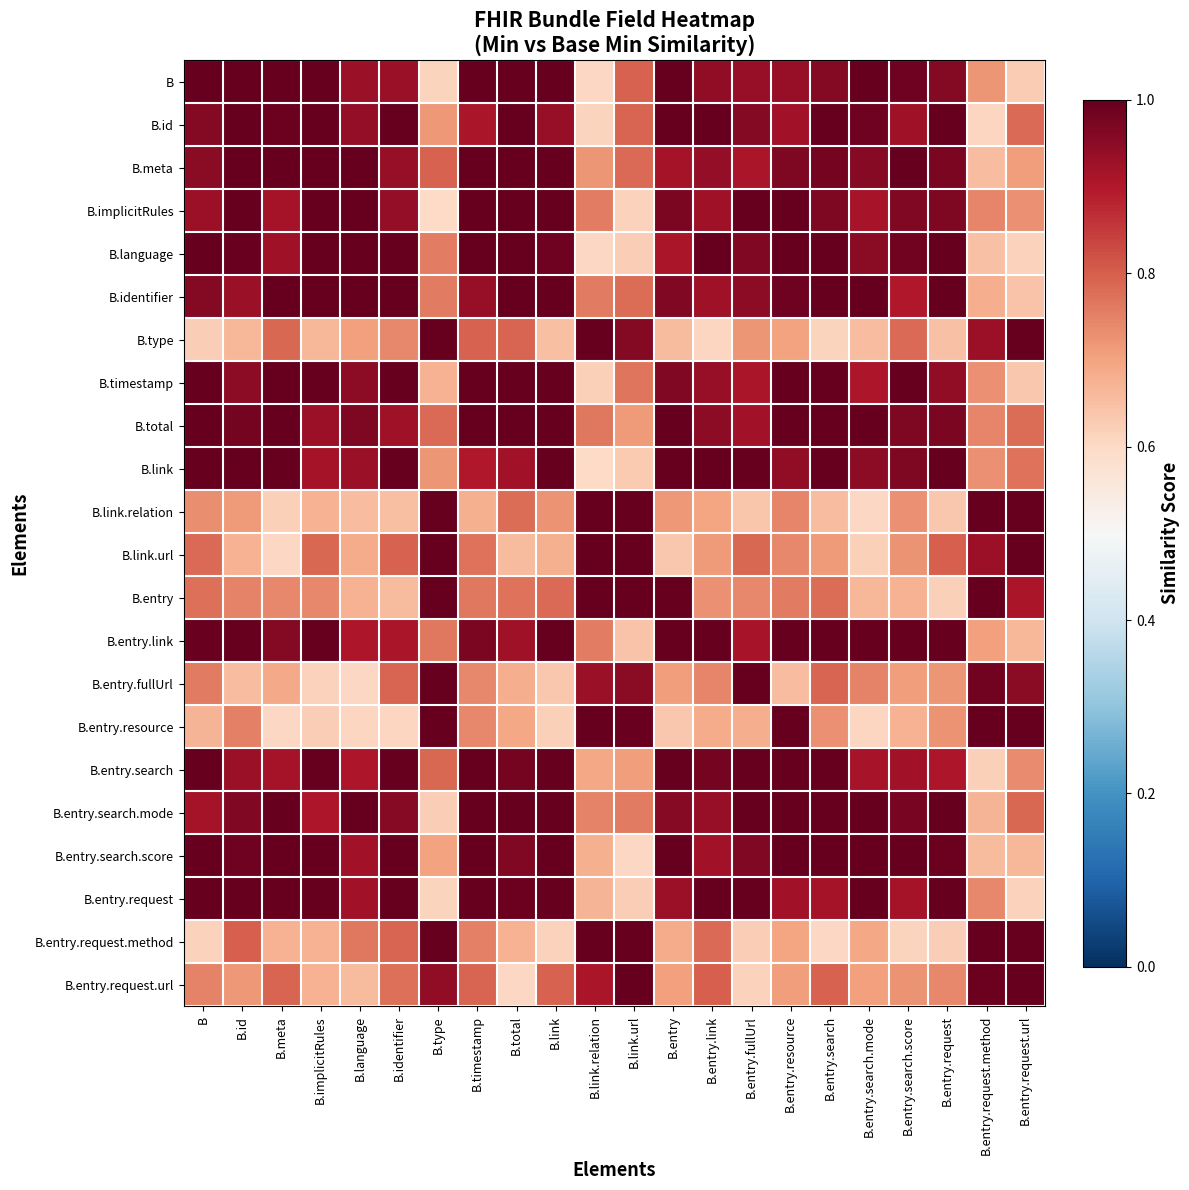

Reading left to right, transcribe all the data shown in this chart.

B: B=1.0	B.id=1.0	B.meta=1.0	B.implicitRules=1.0	B.language=0.9	B.identifier=0.9	B.type=0.6	B.timestamp=1.0	B.total=1.0	B.link=1.0	B.link.relation=0.6	B.link.url=0.8	B.entry=1.0	B.entry.link=0.9	B.entry.fullUrl=0.9	B.entry.resource=0.9	B.entry.search=1.0	B.entry.search.mode=1.0	B.entry.search.score=1.0	B.entry.request=1.0	B.entry.request.method=0.7	B.entry.request.url=0.6
B.id: B=1.0	B.id=1.0	B.meta=1.0	B.implicitRules=1.0	B.language=0.9	B.identifier=1.0	B.type=0.7	B.timestamp=0.9	B.total=1.0	B.link=0.9	B.link.relation=0.6	B.link.url=0.8	B.entry=1.0	B.entry.link=1.0	B.entry.fullUrl=1.0	B.entry.resource=0.9	B.entry.search=1.0	B.entry.search.mode=1.0	B.entry.search.score=0.9	B.entry.request=1.0	B.entry.request.method=0.6	B.entry.request.url=0.8
B.meta: B=1.0	B.id=1.0	B.meta=1.0	B.implicitRules=1.0	B.language=1.0	B.identifier=0.9	B.type=0.8	B.timestamp=1.0	B.total=1.0	B.link=1.0	B.link.relation=0.7	B.link.url=0.8	B.entry=0.9	B.entry.link=0.9	B.entry.fullUrl=0.9	B.entry.resource=1.0	B.entry.search=1.0	B.entry.search.mode=1.0	B.entry.search.score=1.0	B.entry.request=1.0	B.entry.request.method=0.7	B.entry.request.url=0.7
B.implicitRules: B=0.9	B.id=1.0	B.meta=0.9	B.implicitRules=1.0	B.language=1.0	B.identifier=0.9	B.type=0.6	B.timestamp=1.0	B.total=1.0	B.link=1.0	B.link.relation=0.8	B.link.url=0.6	B.entry=1.0	B.entry.link=0.9	B.entry.fullUrl=1.0	B.entry.resource=1.0	B.entry.search=1.0	B.entry.search.mode=0.9	B.entry.search.score=1.0	B.entry.request=1.0	B.entry.request.method=0.7	B.entry.request.url=0.7
B.language: B=1.0	B.id=1.0	B.meta=0.9	B.implicitRules=1.0	B.language=1.0	B.identifier=1.0	B.type=0.8	B.timestamp=1.0	B.total=1.0	B.link=1.0	B.link.relation=0.6	B.link.url=0.6	B.entry=0.9	B.entry.link=1.0	B.entry.fullUrl=1.0	B.entry.resource=1.0	B.entry.search=1.0	B.entry.search.mode=0.9	B.entry.search.score=1.0	B.entry.request=1.0	B.entry.request.method=0.6	B.entry.request.url=0.6
B.identifier: B=1.0	B.id=0.9	B.meta=1.0	B.implicitRules=1.0	B.language=1.0	B.identifier=1.0	B.type=0.8	B.timestamp=0.9	B.total=1.0	B.link=1.0	B.link.relation=0.8	B.link.url=0.8	B.entry=1.0	B.entry.link=0.9	B.entry.fullUrl=0.9	B.entry.resource=1.0	B.entry.search=1.0	B.entry.search.mode=1.0	B.entry.search.score=0.9	B.entry.request=1.0	B.entry.request.method=0.7	B.entry.request.url=0.6
B.type: B=0.6	B.id=0.7	B.meta=0.8	B.implicitRules=0.7	B.language=0.7	B.identifier=0.7	B.type=1.0	B.timestamp=0.8	B.total=0.8	B.link=0.7	B.link.relation=1.0	B.link.url=1.0	B.entry=0.7	B.entry.link=0.6	B.entry.fullUrl=0.7	B.entry.resource=0.7	B.entry.search=0.6	B.entry.search.mode=0.7	B.entry.search.score=0.8	B.entry.request=0.6	B.entry.request.method=0.9	B.entry.request.url=1.0
B.timestamp: B=1.0	B.id=0.9	B.meta=1.0	B.implicitRules=1.0	B.language=0.9	B.identifier=1.0	B.type=0.7	B.timestamp=1.0	B.total=1.0	B.link=1.0	B.link.relation=0.6	B.link.url=0.8	B.entry=1.0	B.entry.link=0.9	B.entry.fullUrl=0.9	B.entry.resource=1.0	B.entry.search=1.0	B.entry.search.mode=0.9	B.entry.search.score=1.0	B.entry.request=0.9	B.entry.request.method=0.7	B.entry.request.url=0.6
B.total: B=1.0	B.id=1.0	B.meta=1.0	B.implicitRules=0.9	B.language=1.0	B.identifier=0.9	B.type=0.8	B.timestamp=1.0	B.total=1.0	B.link=1.0	B.link.relation=0.8	B.link.url=0.7	B.entry=1.0	B.entry.link=0.9	B.entry.fullUrl=0.9	B.entry.resource=1.0	B.entry.search=1.0	B.entry.search.mode=1.0	B.entry.search.score=1.0	B.entry.request=1.0	B.entry.request.method=0.7	B.entry.request.url=0.8
B.link: B=1.0	B.id=1.0	B.meta=1.0	B.implicitRules=0.9	B.language=0.9	B.identifier=1.0	B.type=0.7	B.timestamp=0.9	B.total=0.9	B.link=1.0	B.link.relation=0.6	B.link.url=0.6	B.entry=1.0	B.entry.link=1.0	B.entry.fullUrl=1.0	B.entry.resource=0.9	B.entry.search=1.0	B.entry.search.mode=0.9	B.entry.search.score=1.0	B.entry.request=1.0	B.entry.request.method=0.7	B.entry.request.url=0.8
B.link.relation: B=0.7	B.id=0.7	B.meta=0.6	B.implicitRules=0.7	B.language=0.7	B.identifier=0.6	B.type=1.0	B.timestamp=0.7	B.total=0.8	B.link=0.7	B.link.relation=1.0	B.link.url=1.0	B.entry=0.7	B.entry.link=0.7	B.entry.fullUrl=0.6	B.entry.resource=0.7	B.entry.search=0.7	B.entry.search.mode=0.6	B.entry.search.score=0.7	B.entry.request=0.6	B.entry.request.method=1.0	B.entry.request.url=1.0
B.link.url: B=0.8	B.id=0.7	B.meta=0.6	B.implicitRules=0.8	B.language=0.7	B.identifier=0.8	B.type=1.0	B.timestamp=0.8	B.total=0.7	B.link=0.7	B.link.relation=1.0	B.link.url=1.0	B.entry=0.6	B.entry.link=0.7	B.entry.fullUrl=0.8	B.entry.resource=0.7	B.entry.search=0.7	B.entry.search.mode=0.6	B.entry.search.score=0.7	B.entry.request=0.8	B.entry.request.method=0.9	B.entry.request.url=1.0
B.entry: B=0.8	B.id=0.7	B.meta=0.7	B.implicitRules=0.7	B.language=0.7	B.identifier=0.7	B.type=1.0	B.timestamp=0.8	B.total=0.8	B.link=0.8	B.link.relation=1.0	B.link.url=1.0	B.entry=1.0	B.entry.link=0.7	B.entry.fullUrl=0.7	B.entry.resource=0.8	B.entry.search=0.8	B.entry.search.mode=0.7	B.entry.search.score=0.7	B.entry.request=0.6	B.entry.request.method=1.0	B.entry.request.url=0.9
B.entry.link: B=1.0	B.id=1.0	B.meta=1.0	B.implicitRules=1.0	B.language=0.9	B.identifier=0.9	B.type=0.8	B.timestamp=1.0	B.total=0.9	B.link=1.0	B.link.relation=0.8	B.link.url=0.6	B.entry=1.0	B.entry.link=1.0	B.entry.fullUrl=0.9	B.entry.resource=1.0	B.entry.search=1.0	B.entry.search.mode=1.0	B.entry.search.score=1.0	B.entry.request=1.0	B.entry.request.method=0.7	B.entry.request.url=0.7
B.entry.fullUrl: B=0.8	B.id=0.7	B.meta=0.7	B.implicitRules=0.6	B.language=0.6	B.identifier=0.8	B.type=1.0	B.timestamp=0.7	B.total=0.7	B.link=0.6	B.link.relation=0.9	B.link.url=1.0	B.entry=0.7	B.entry.link=0.7	B.entry.fullUrl=1.0	B.entry.resource=0.7	B.entry.search=0.8	B.entry.search.mode=0.7	B.entry.search.score=0.7	B.entry.request=0.7	B.entry.request.method=1.0	B.entry.request.url=0.9
B.entry.resource: B=0.7	B.id=0.8	B.meta=0.6	B.implicitRules=0.6	B.language=0.6	B.identifier=0.6	B.type=1.0	B.timestamp=0.7	B.total=0.7	B.link=0.6	B.link.relation=1.0	B.link.url=1.0	B.entry=0.6	B.entry.link=0.7	B.entry.fullUrl=0.7	B.entry.resource=1.0	B.entry.search=0.7	B.entry.search.mode=0.6	B.entry.search.score=0.7	B.entry.request=0.7	B.entry.request.method=1.0	B.entry.request.url=1.0
B.entry.search: B=1.0	B.id=0.9	B.meta=0.9	B.implicitRules=1.0	B.language=0.9	B.identifier=1.0	B.type=0.8	B.timestamp=1.0	B.total=1.0	B.link=1.0	B.link.relation=0.7	B.link.url=0.7	B.entry=1.0	B.entry.link=1.0	B.entry.fullUrl=1.0	B.entry.resource=1.0	B.entry.search=1.0	B.entry.search.mode=0.9	B.entry.search.score=0.9	B.entry.request=0.9	B.entry.request.method=0.6	B.entry.request.url=0.7
B.entry.search.mode: B=0.9	B.id=1.0	B.meta=1.0	B.implicitRules=0.9	B.language=1.0	B.identifier=1.0	B.type=0.6	B.timestamp=1.0	B.total=1.0	B.link=1.0	B.link.relation=0.7	B.link.url=0.8	B.entry=1.0	B.entry.link=0.9	B.entry.fullUrl=1.0	B.entry.resource=1.0	B.entry.search=1.0	B.entry.search.mode=1.0	B.entry.search.score=1.0	B.entry.request=1.0	B.entry.request.method=0.7	B.entry.request.url=0.8
B.entry.search.score: B=1.0	B.id=1.0	B.meta=1.0	B.implicitRules=1.0	B.language=0.9	B.identifier=1.0	B.type=0.7	B.timestamp=1.0	B.total=1.0	B.link=1.0	B.link.relation=0.7	B.link.url=0.6	B.entry=1.0	B.entry.link=0.9	B.entry.fullUrl=1.0	B.entry.resource=1.0	B.entry.search=1.0	B.entry.search.mode=1.0	B.entry.search.score=1.0	B.entry.request=1.0	B.entry.request.method=0.7	B.entry.request.url=0.7
B.entry.request: B=1.0	B.id=1.0	B.meta=1.0	B.implicitRules=1.0	B.language=0.9	B.identifier=1.0	B.type=0.6	B.timestamp=1.0	B.total=1.0	B.link=1.0	B.link.relation=0.7	B.link.url=0.6	B.entry=0.9	B.entry.link=1.0	B.entry.fullUrl=1.0	B.entry.resource=0.9	B.entry.search=0.9	B.entry.search.mode=1.0	B.entry.search.score=0.9	B.entry.request=1.0	B.entry.request.method=0.7	B.entry.request.url=0.6
B.entry.request.method: B=0.6	B.id=0.8	B.meta=0.7	B.implicitRules=0.7	B.language=0.8	B.identifier=0.8	B.type=1.0	B.timestamp=0.8	B.total=0.7	B.link=0.6	B.link.relation=1.0	B.link.url=1.0	B.entry=0.7	B.entry.link=0.8	B.entry.fullUrl=0.6	B.entry.resource=0.7	B.entry.search=0.6	B.entry.search.mode=0.7	B.entry.search.score=0.6	B.entry.request=0.6	B.entry.request.method=1.0	B.entry.request.url=1.0
B.entry.request.url: B=0.7	B.id=0.7	B.meta=0.8	B.implicitRules=0.7	B.language=0.7	B.identifier=0.8	B.type=0.9	B.timestamp=0.8	B.total=0.6	B.link=0.8	B.link.relation=0.9	B.link.url=1.0	B.entry=0.7	B.entry.link=0.8	B.entry.fullUrl=0.6	B.entry.resource=0.7	B.entry.search=0.8	B.entry.search.mode=0.7	B.entry.search.score=0.7	B.entry.request=0.7	B.entry.request.method=1.0	B.entry.request.url=1.0